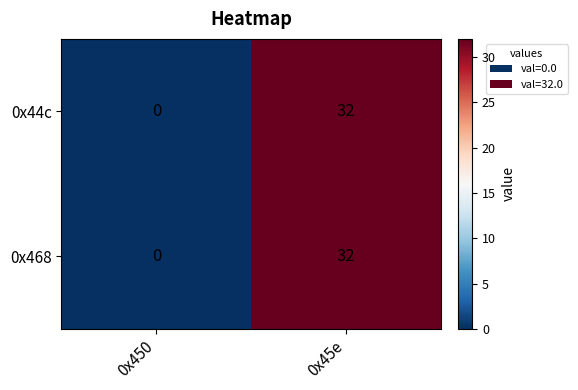

List the labels in order of 0x44c value, smallest first.

0x450, 0x45e